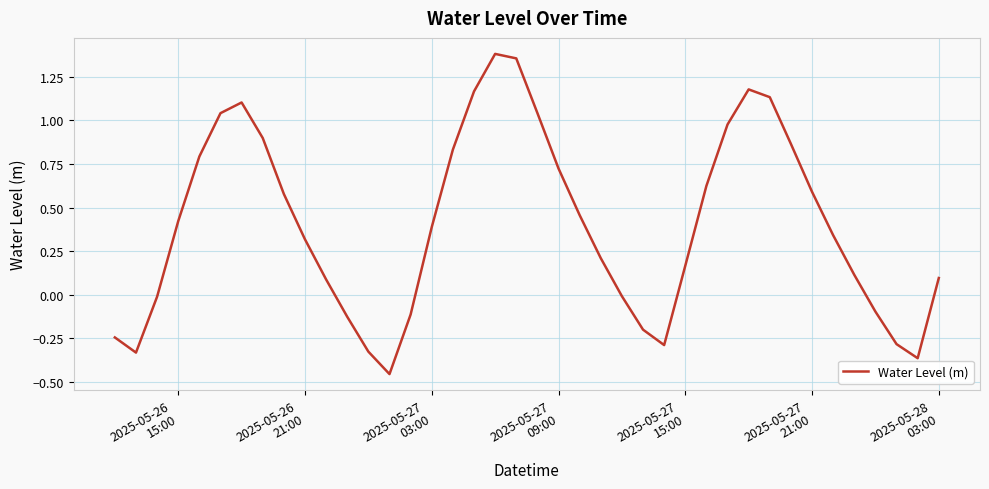

How many lines are shown in the chart?

1